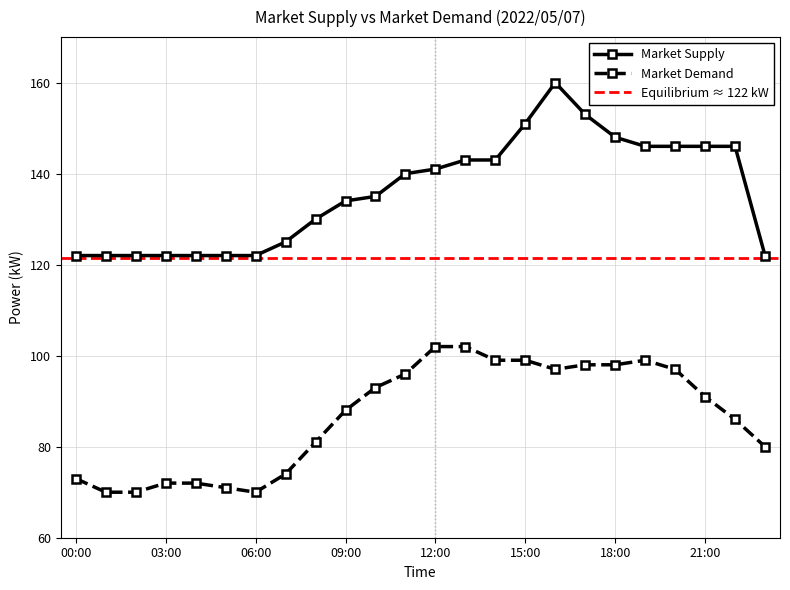

Which category has the lowest value across all series?

01:00